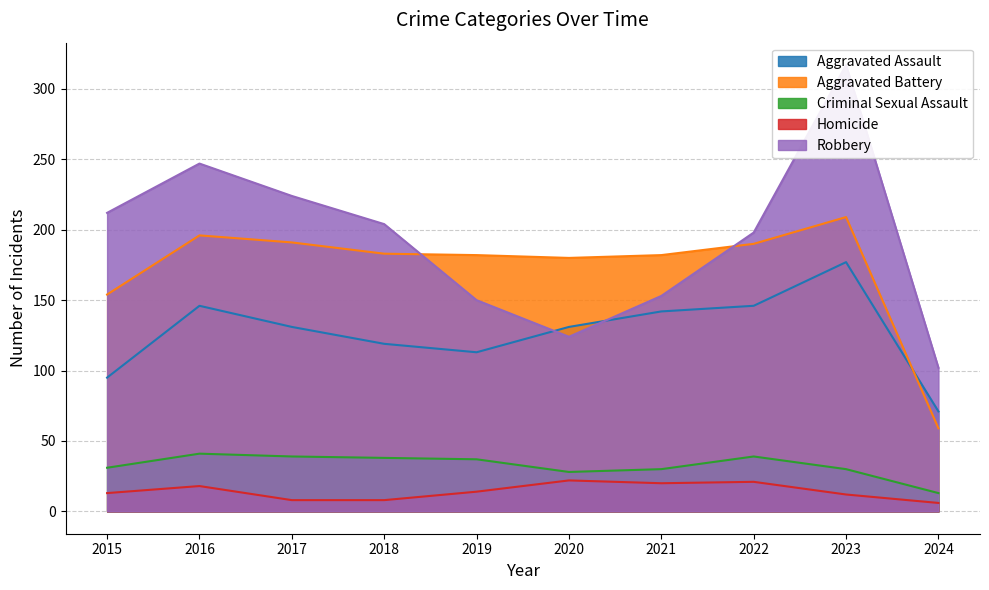

Is the value of Aggravated Assault at 2016 greater than the value of Homicide at 2021?

Yes